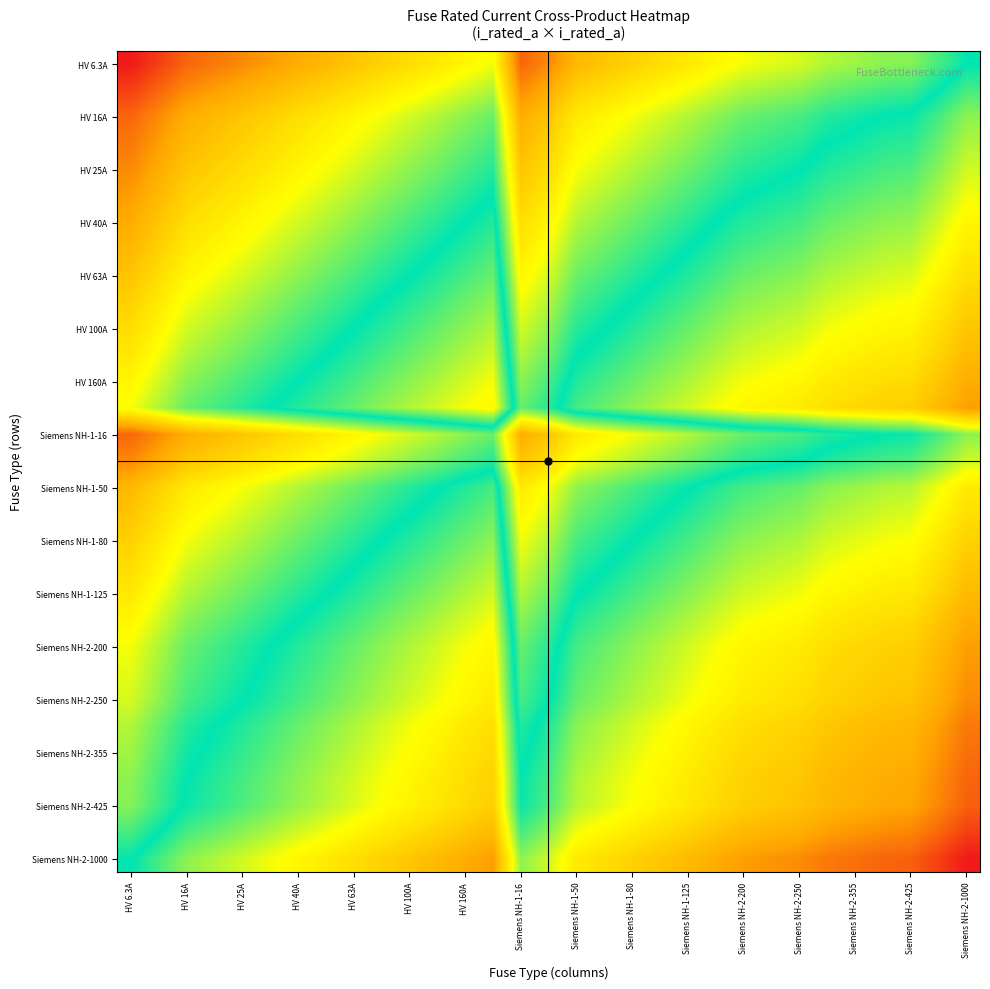

Which category has the lowest value across all series?

HV 6.3A